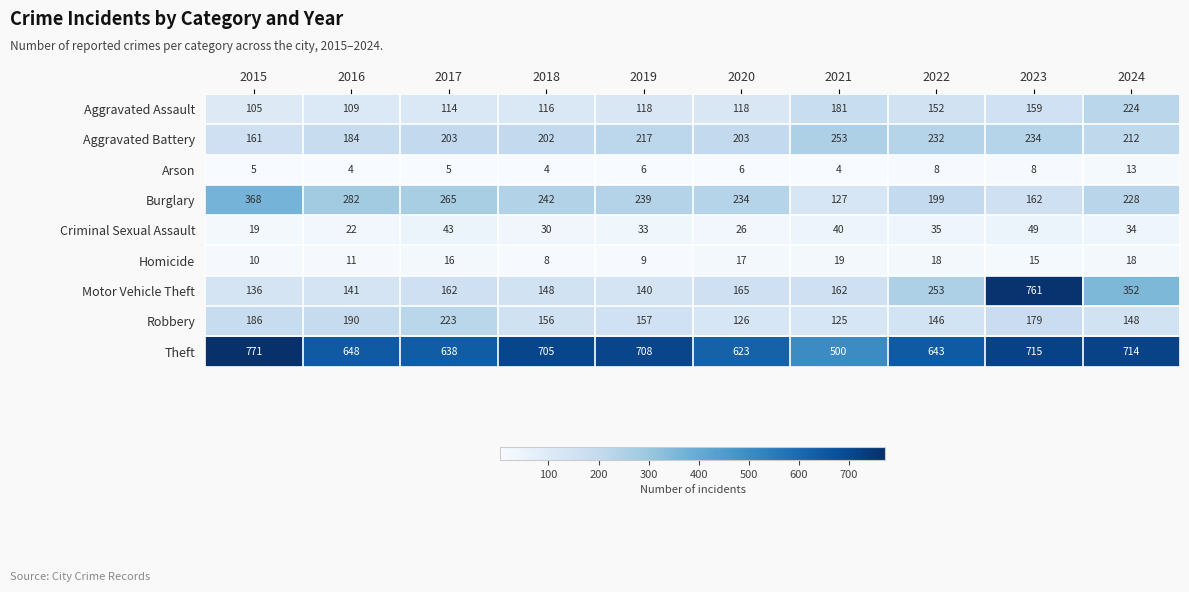

The value of Arson at 2016 is 4. True or false?

True